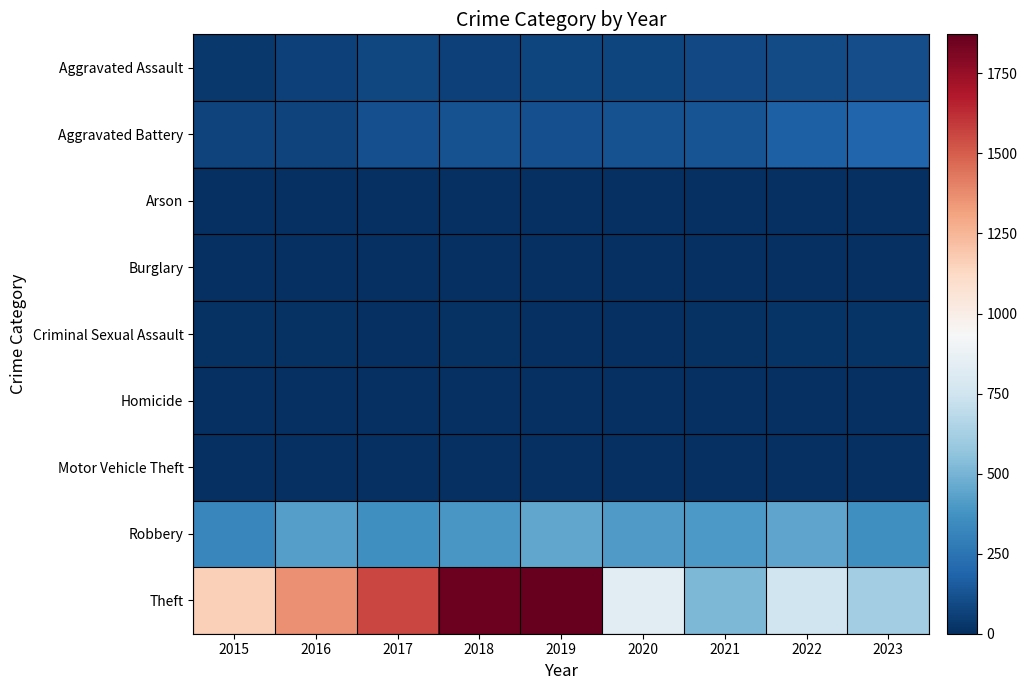

Between 2018 and 2019, which is larger?

2019